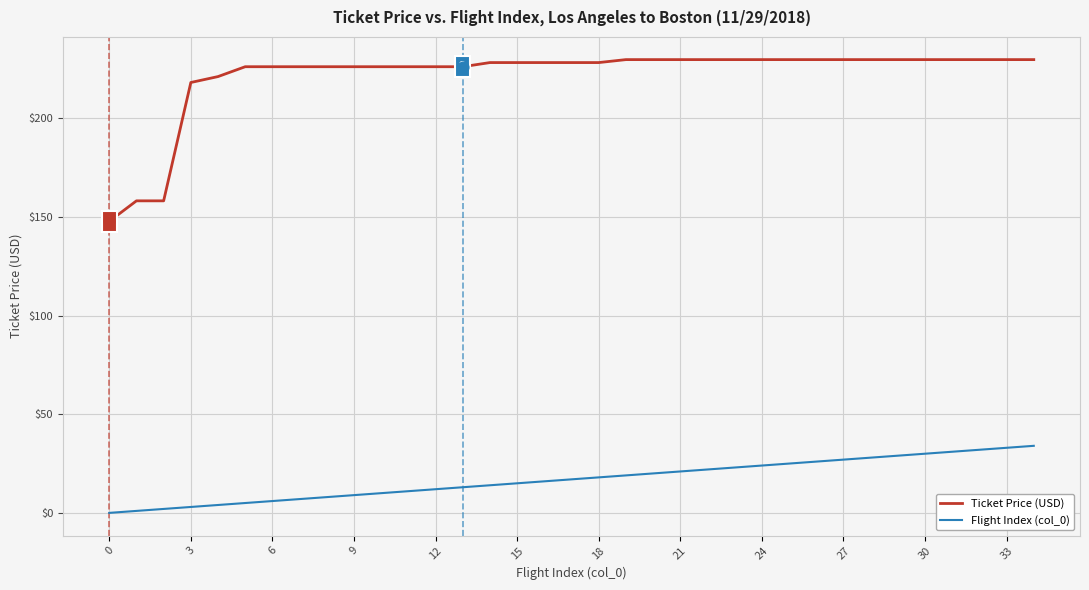

What is the difference between the maximum and minimum values in the Ticket Price (USD) series?

82.0